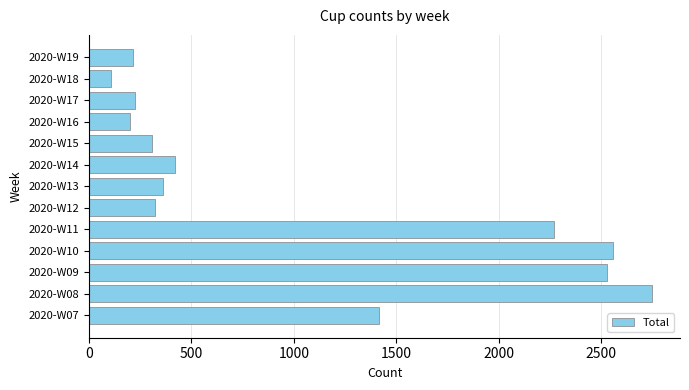

Does the chart contain any negative values?

No